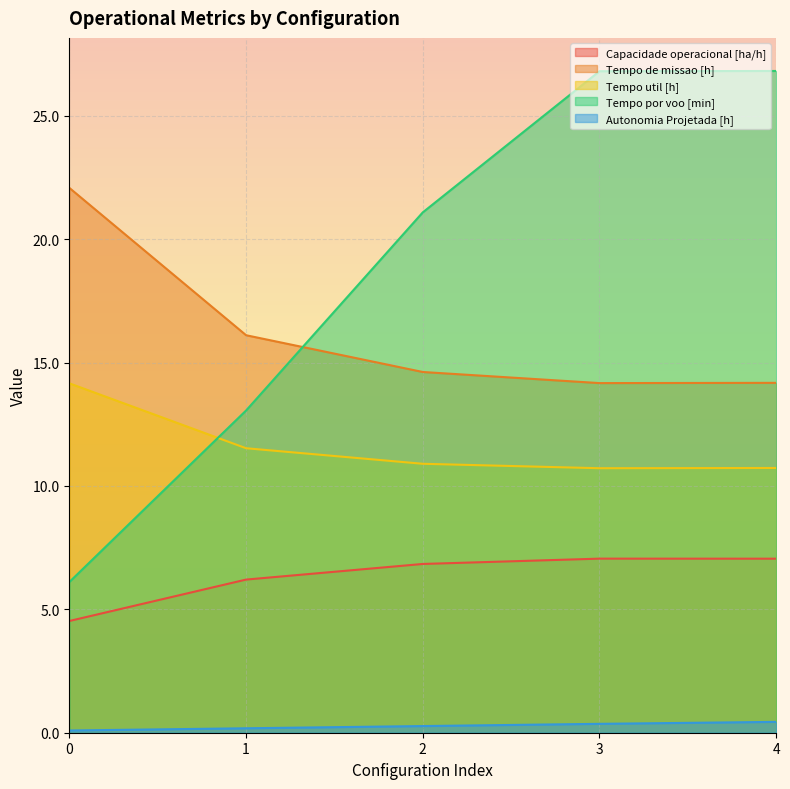

How many series are shown in this chart?

5